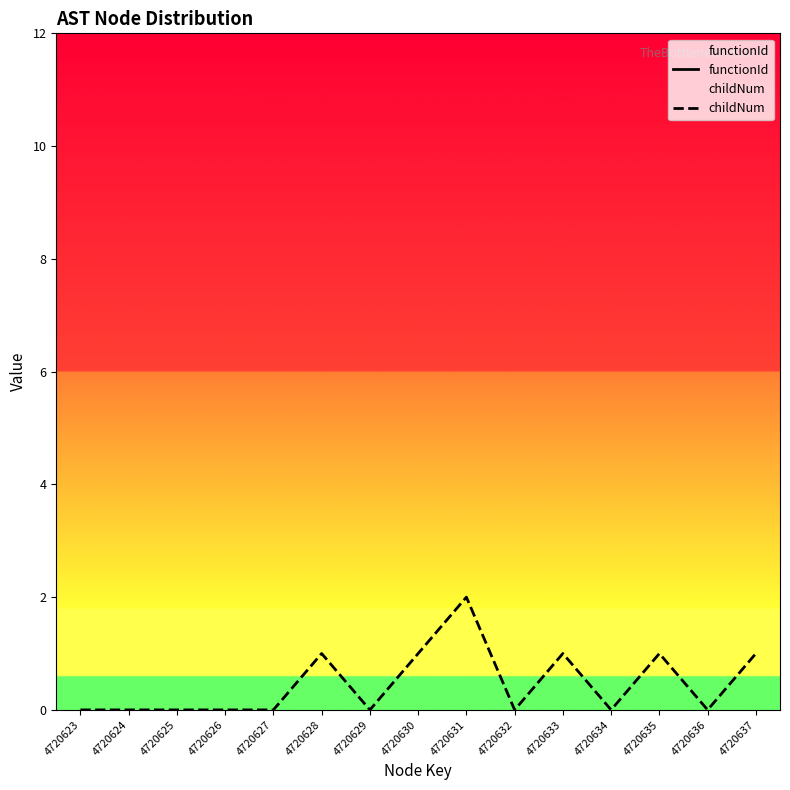

Reading left to right, transcribe all the data shown in this chart.

functionId: 20	20	20	20	20	20	20	20	20	20	20	20	20	20	20
childNum: 0	0	0	0	0	1	0	1	2	0	1	0	1	0	1